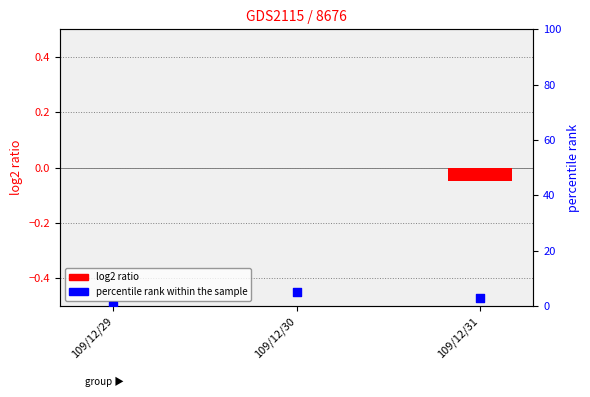

Which series has the largest total across all categories?

percentile rank within the sample